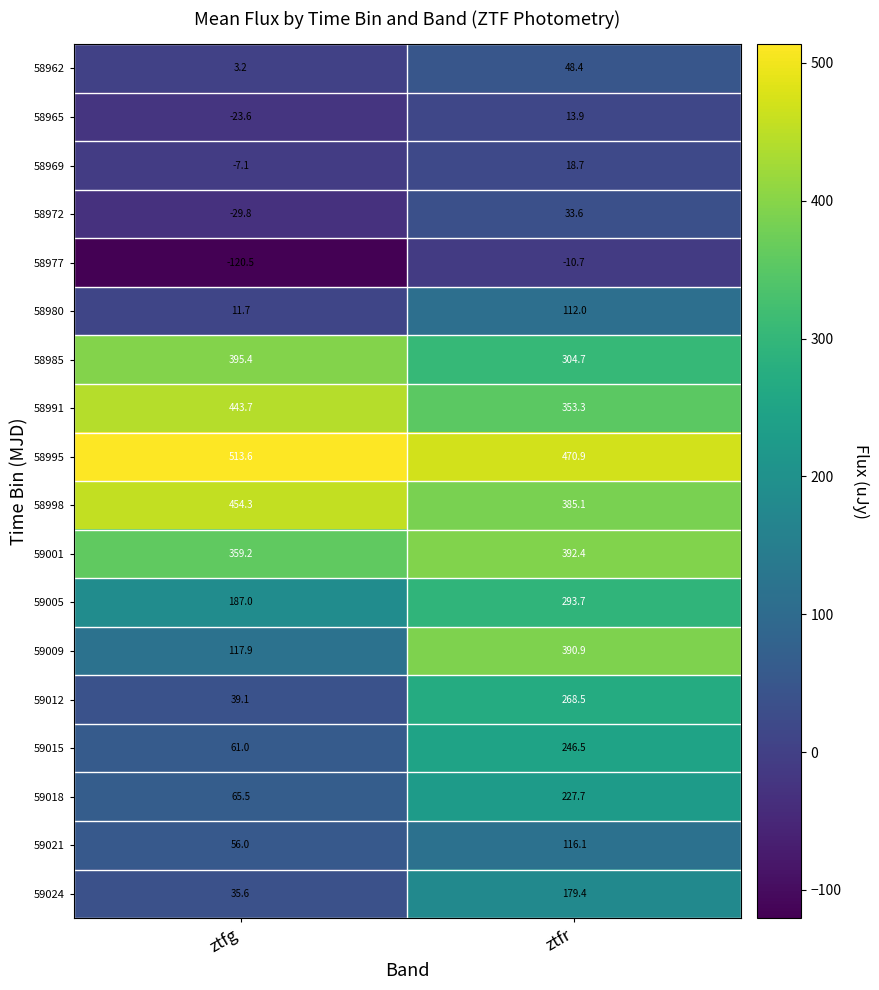

Which series has the largest range (max minus min)?

59009